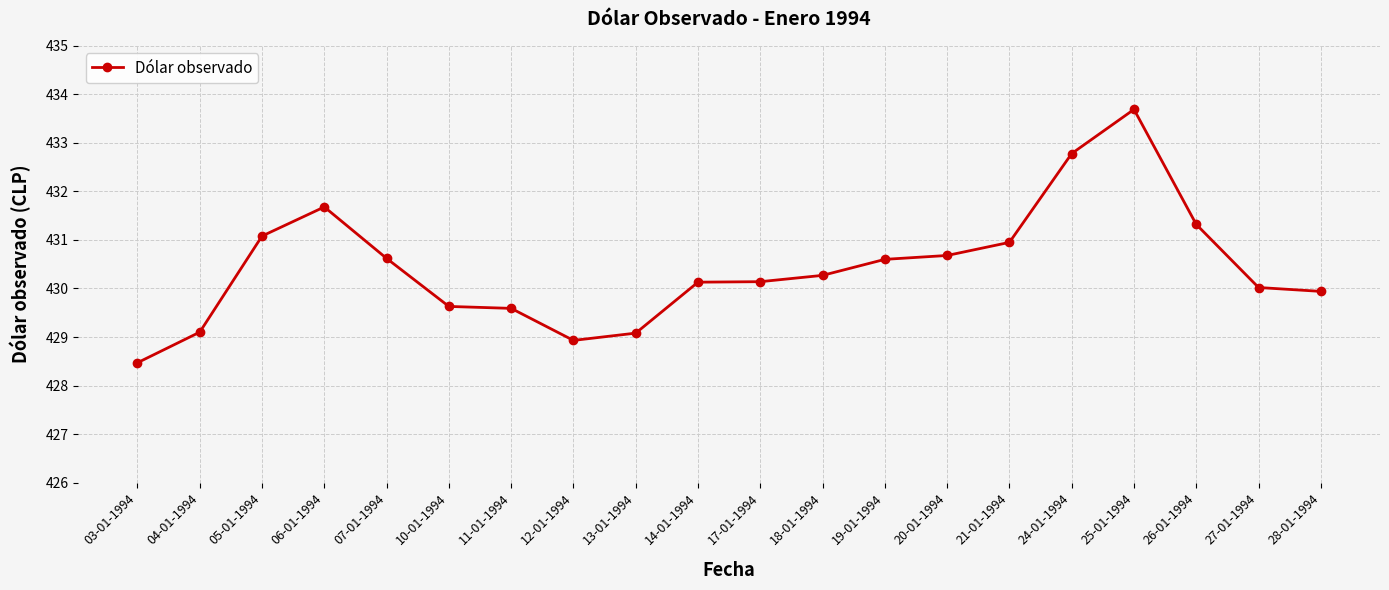

What is the label of the 16th point from the left?

24-01-1994